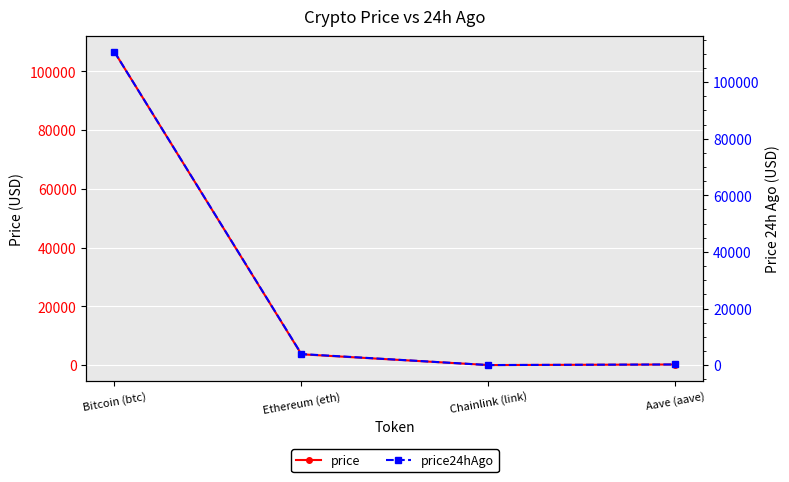

What is the difference between the price24hAgo values at Chainlink (link) and Ethereum (eth)?

3894.0